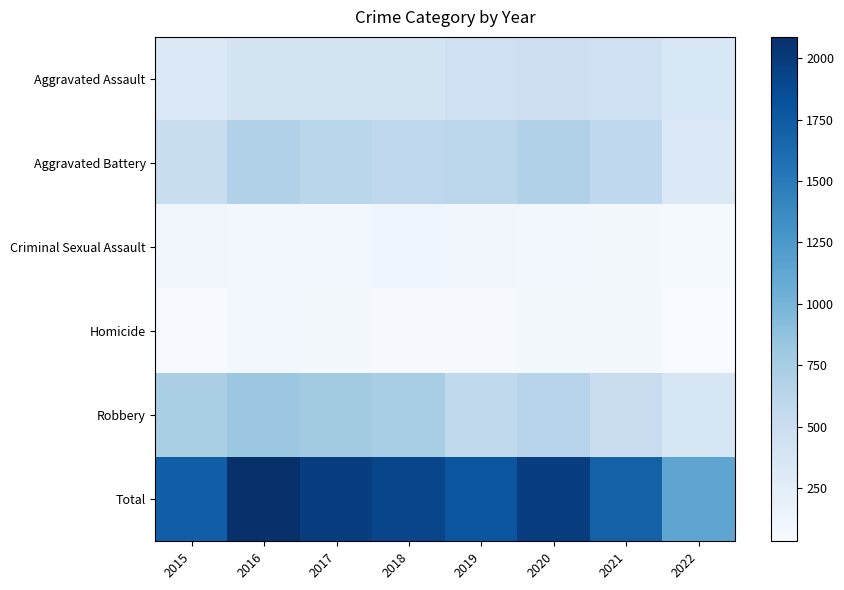

Reading left to right, list all the values displayed in this chart.

Aggravated Assault: 2015=323	2016=402	2017=396	2018=392	2019=452	2020=468	2021=452	2022=349
Aggravated Battery: 2015=515	2016=691	2017=623	2018=600	2019=608	2020=691	2021=587	2022=319
Criminal Sexual Assault: 2015=105	2016=87	2017=90	2018=122	2019=102	2020=88	2021=82	2022=65
Homicide: 2015=50	2016=87	2017=82	2018=56	2019=53	2020=81	2021=69	2022=35
Robbery: 2015=726	2016=819	2017=780	2018=741	2019=577	2020=639	2021=506	2022=365
Total: 2015=1719	2016=2086	2017=1971	2018=1911	2019=1792	2020=1967	2021=1696	2022=1133